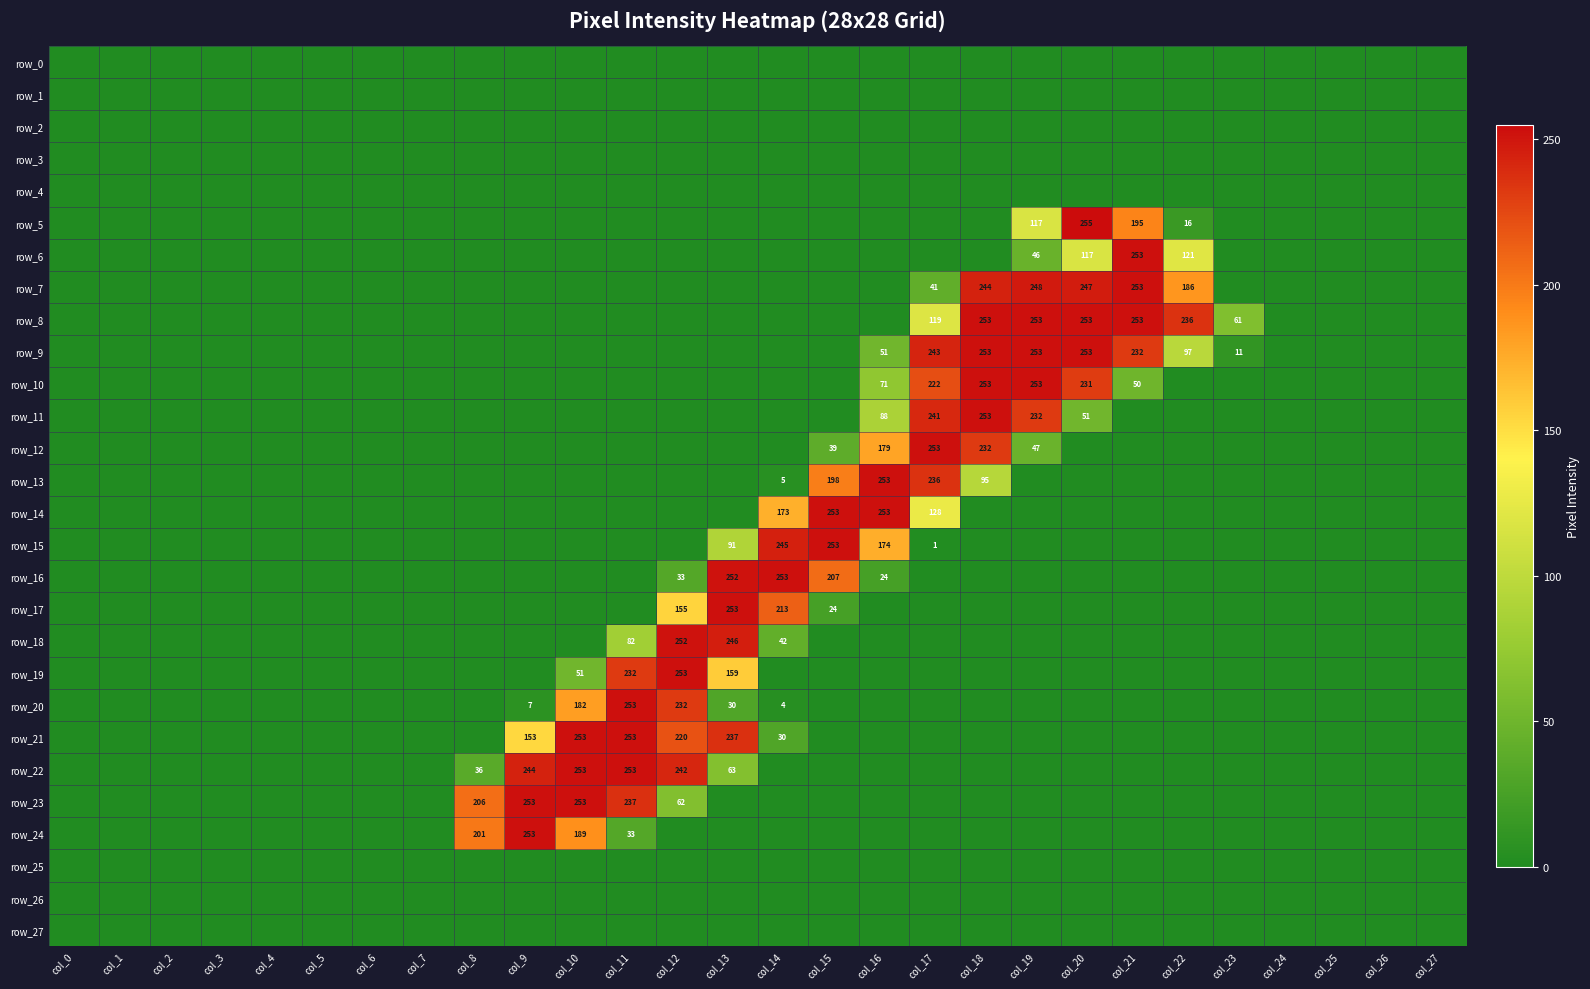

What is the difference between the highest and lowest values at col_8?

206